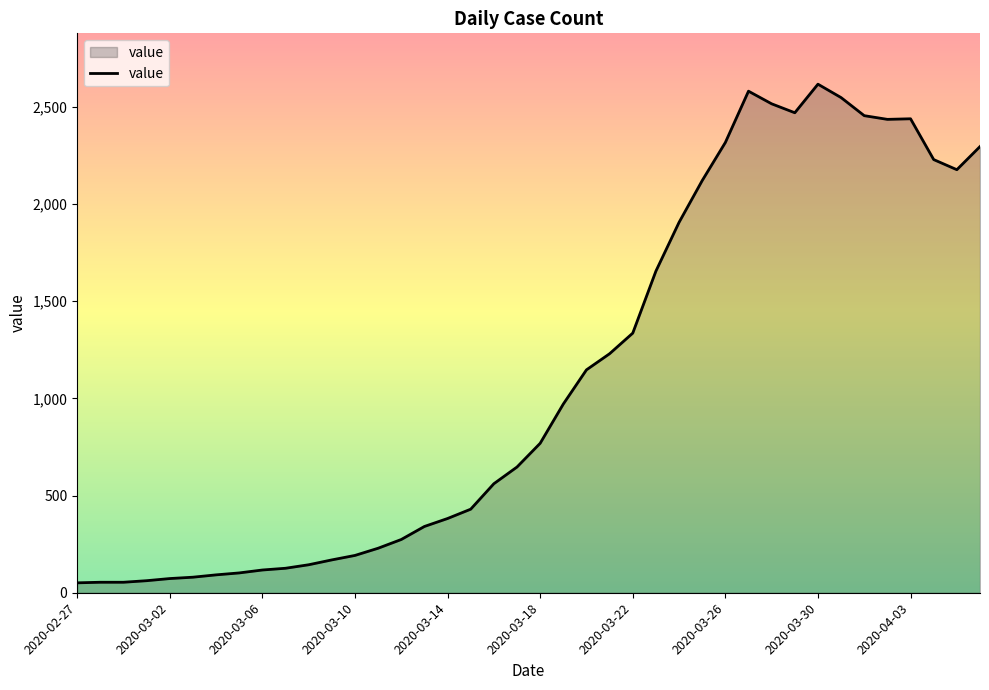

What is the maximum value shown in the chart?

2617